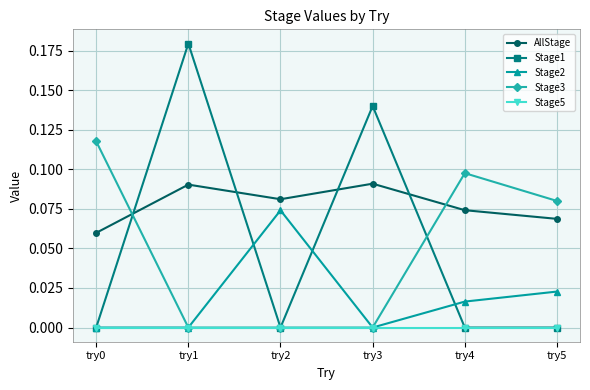

Is it true that Stage2 equals 0.0 at try1?

True